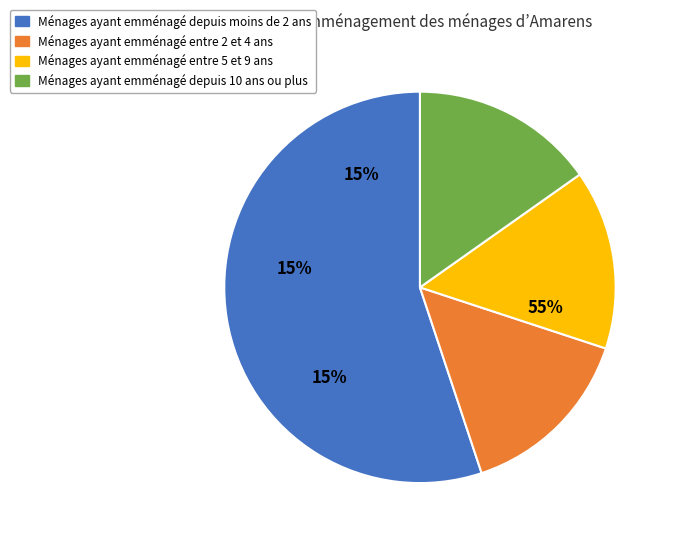

Count the number of slices in the pie.

4